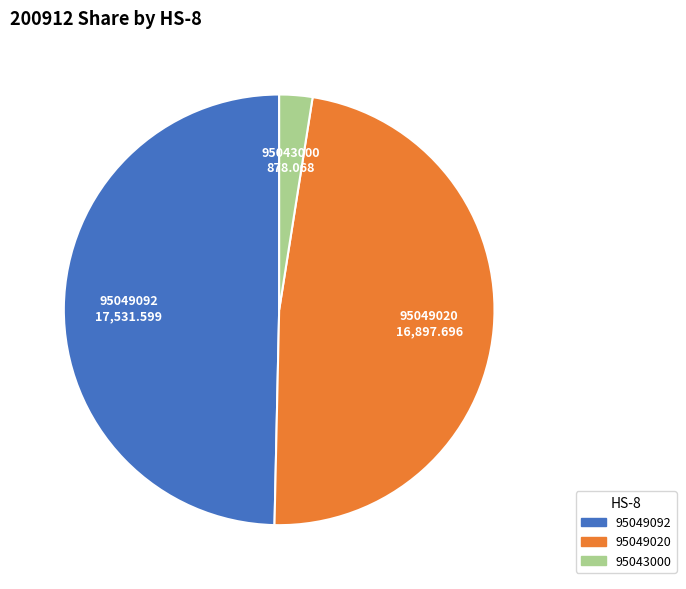

True or false: 95049092 accounts for 50% of the total.

True